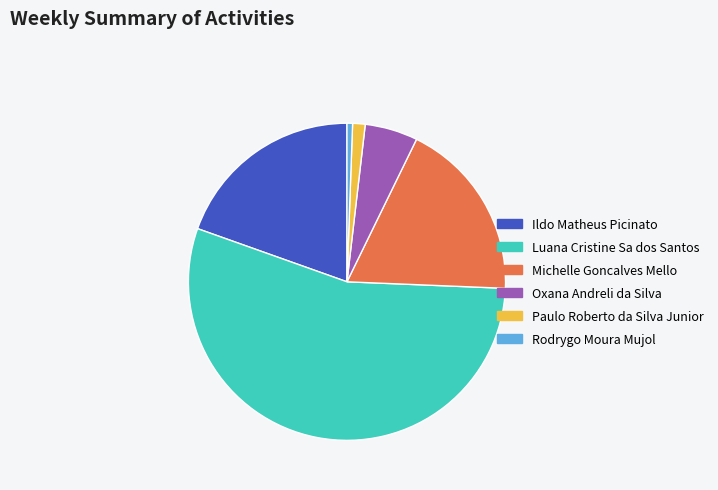

How many segments does this pie chart have?

6